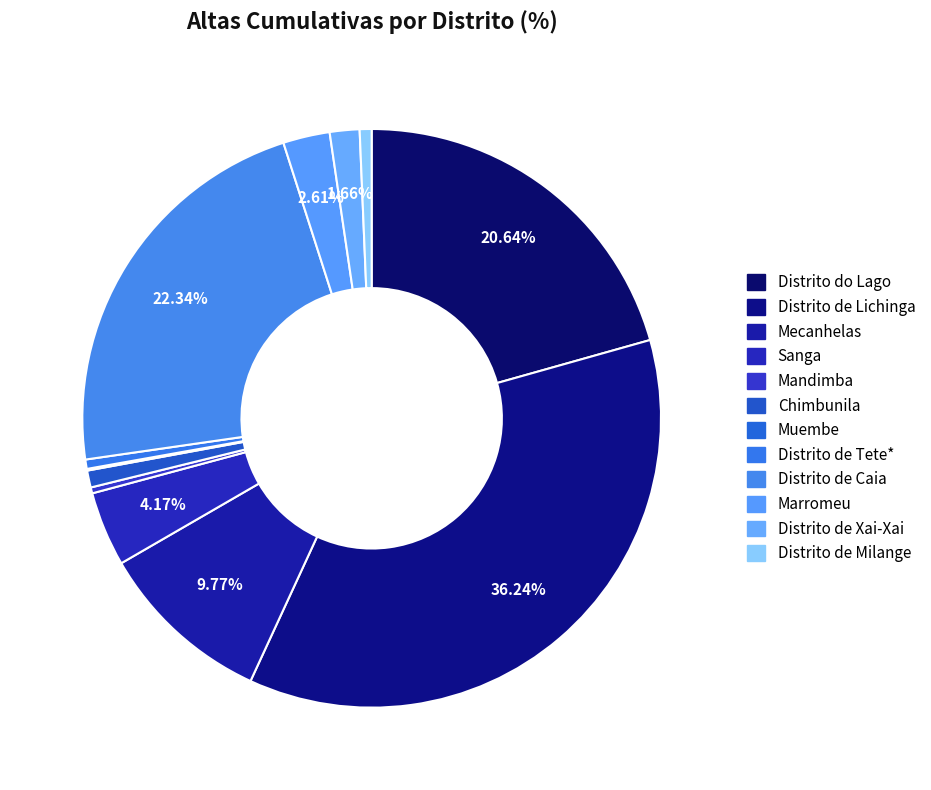

What is the change in value from Distrito do Lago to Marromeu?

-380